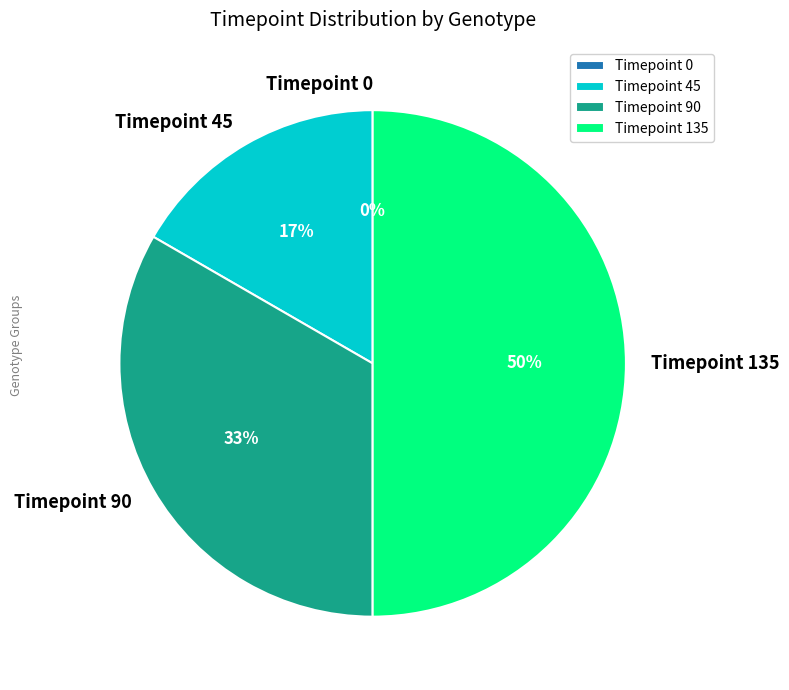

The Rad21KO_0_3 slice represents 1% of the pie. True or false?

False